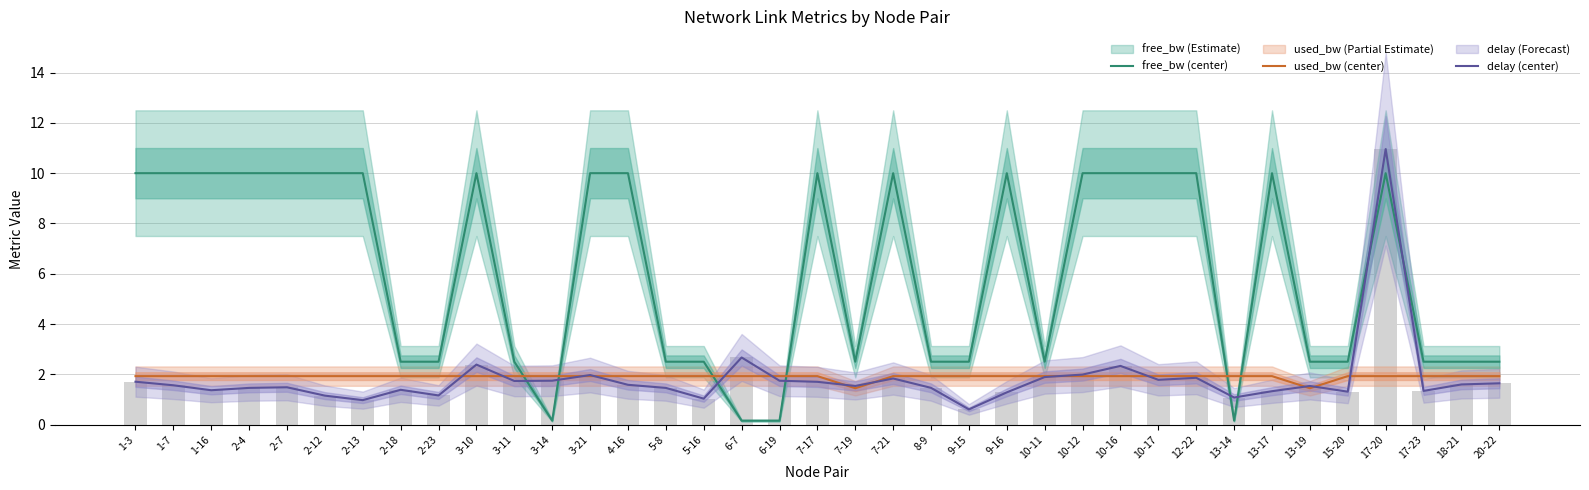

Count the number of data series in this chart.

3